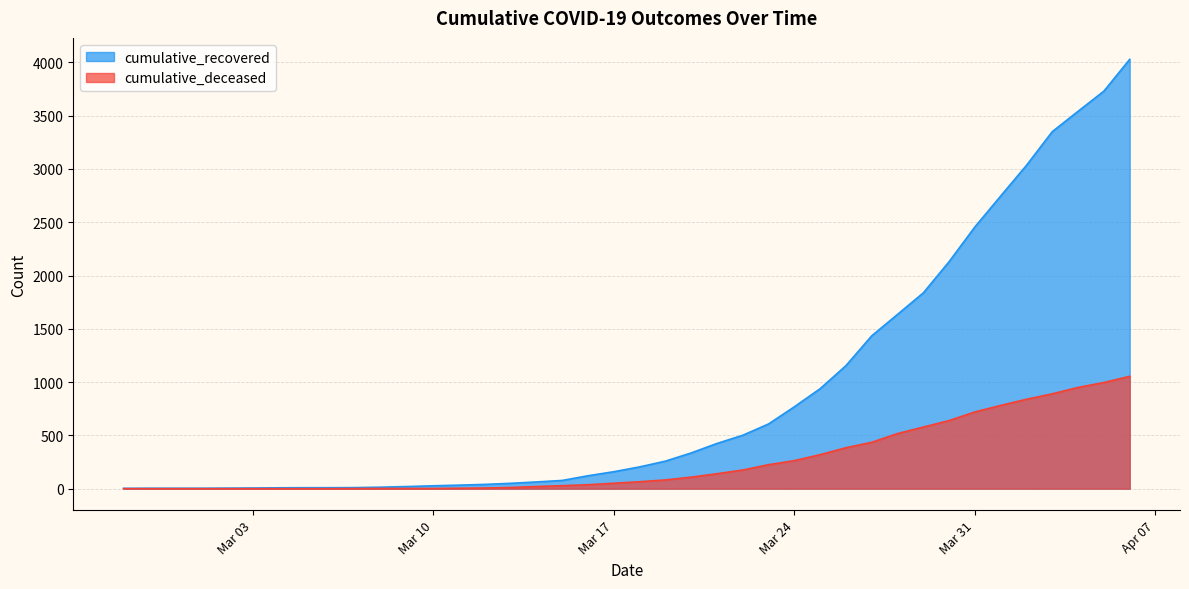

True or false: cumulative_recovered and cumulative_deceased intersect in this chart.

False